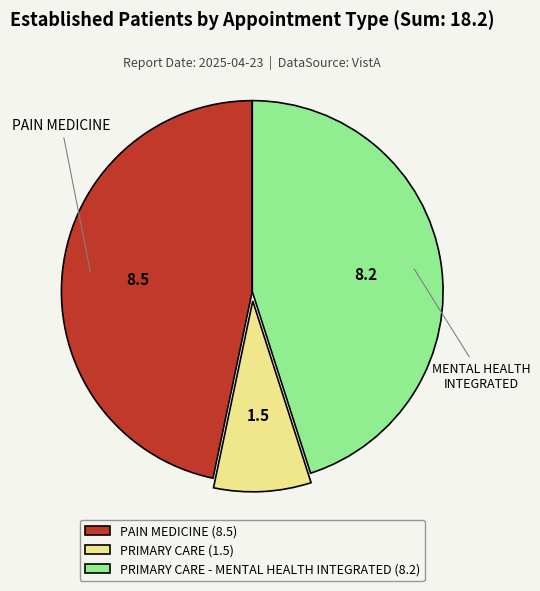

True or false: PRIMARY CARE (1.5) accounts for 1% of the total.

False